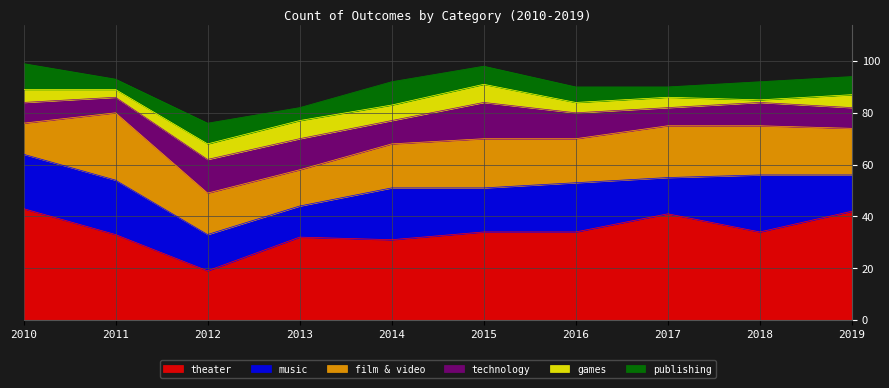

What are all the series names shown in the legend?

theater, music, film & video, technology, games, publishing